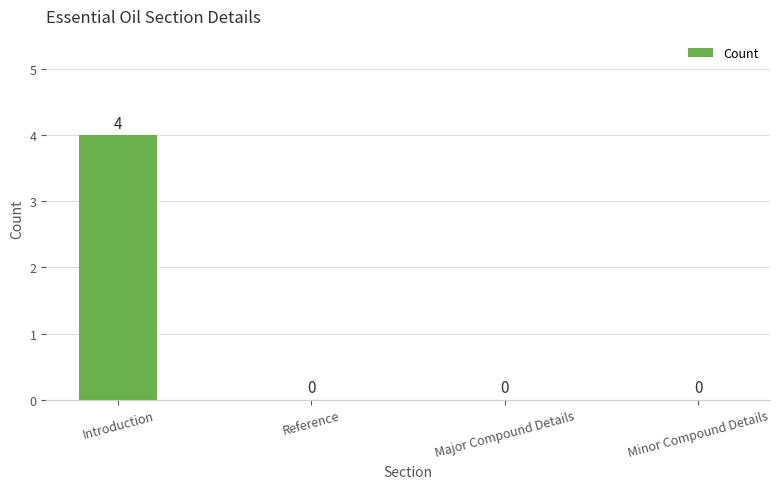

What is the greatest value displayed?

4